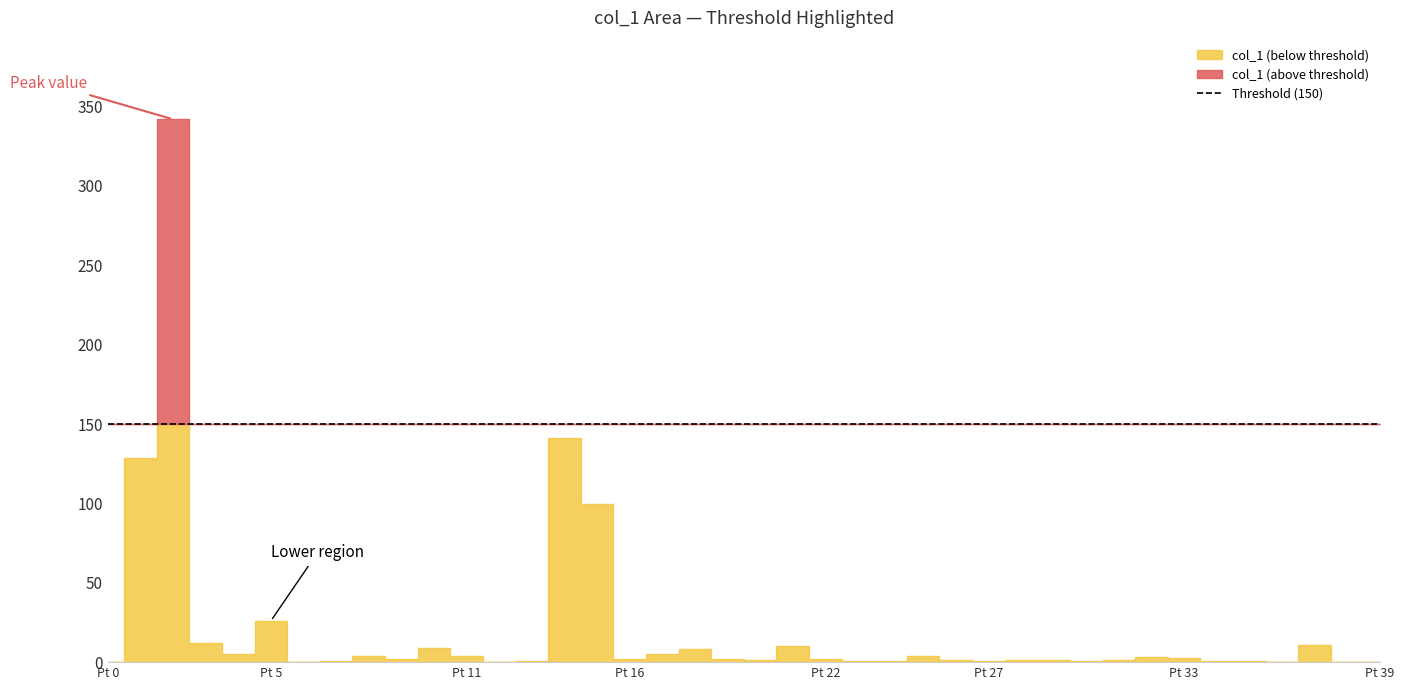

List the labels in order of col_1 value, smallest first.

0, 12, 6, 36, 38, 39, 27, 7, 30, 13, 35, 34, 23, 24, 28, 29, 20, 26, 31, 19, 22, 16, 9, 33, 32, 8, 11, 25, 4, 17, 18, 10, 21, 37, 3, 5, 15, 1, 14, 2